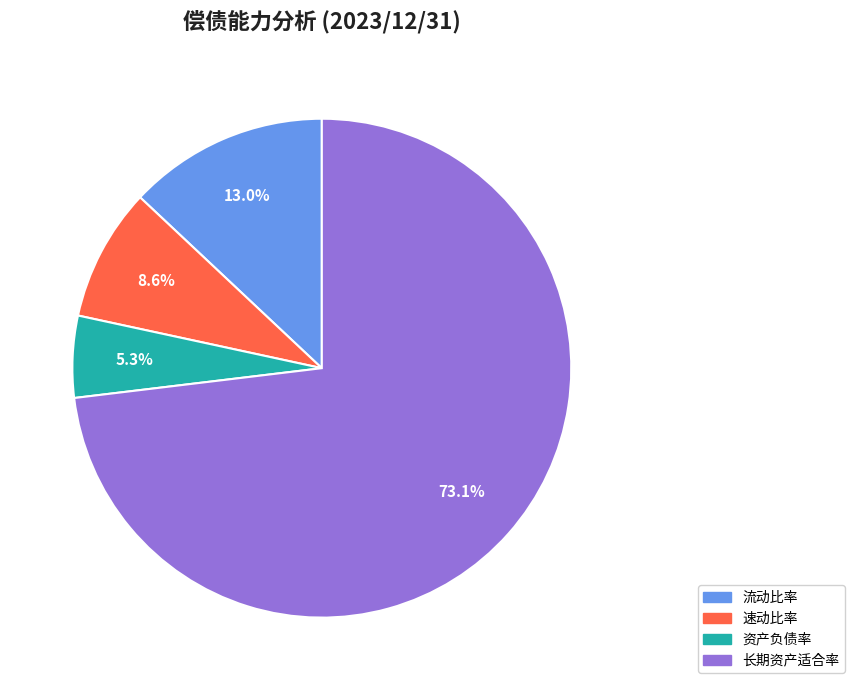

Does any single category account for the majority?

Yes